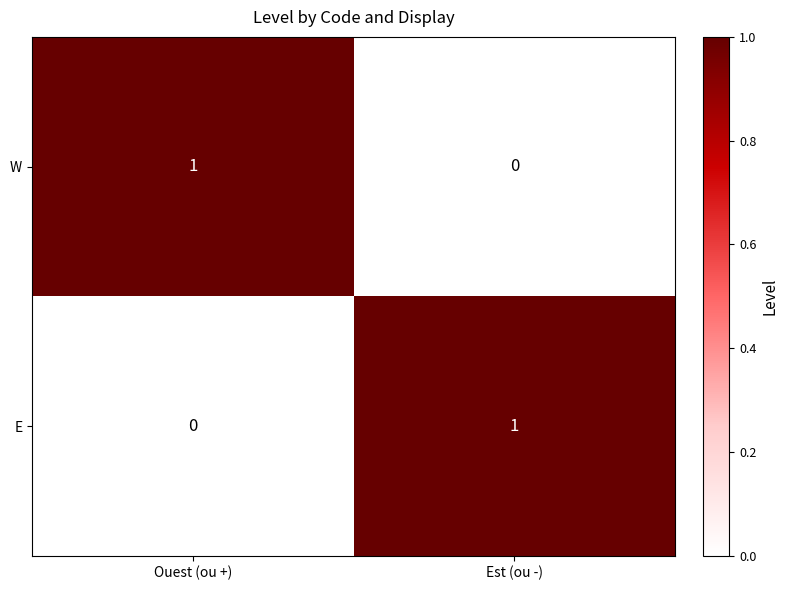

At which label does E reach its minimum?

Ouest (ou +)